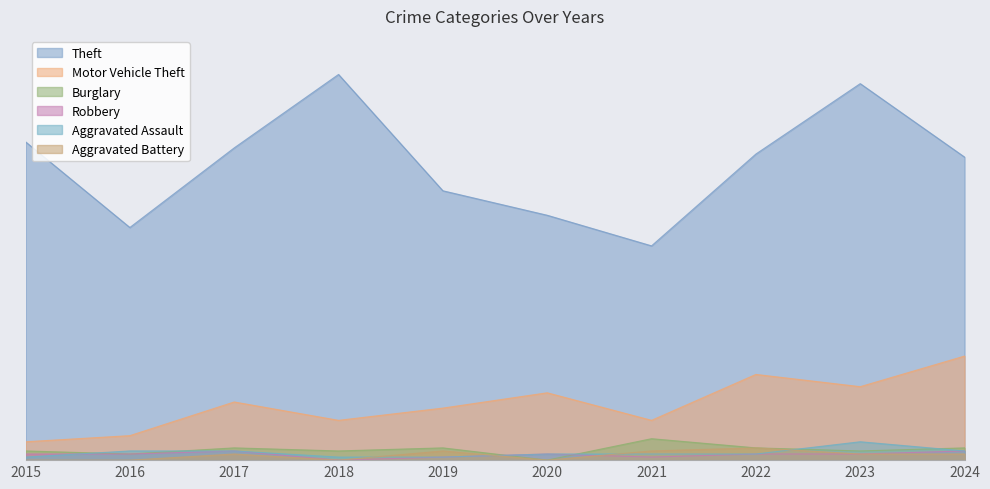

Is it true that Burglary equals 4 at 2015?

False